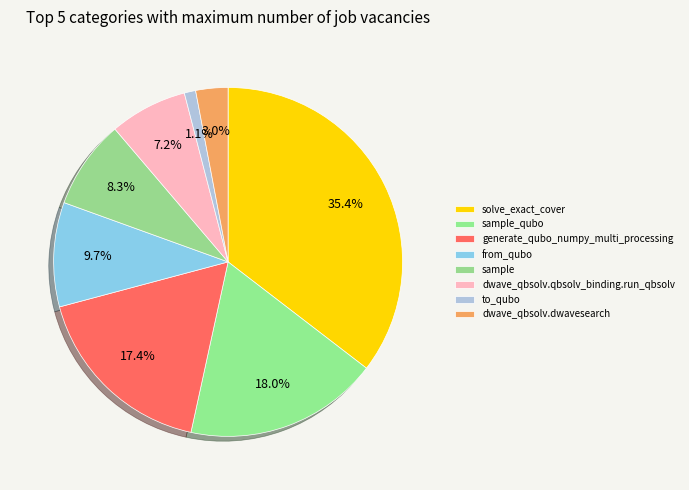

How many slices are in this pie chart?

8